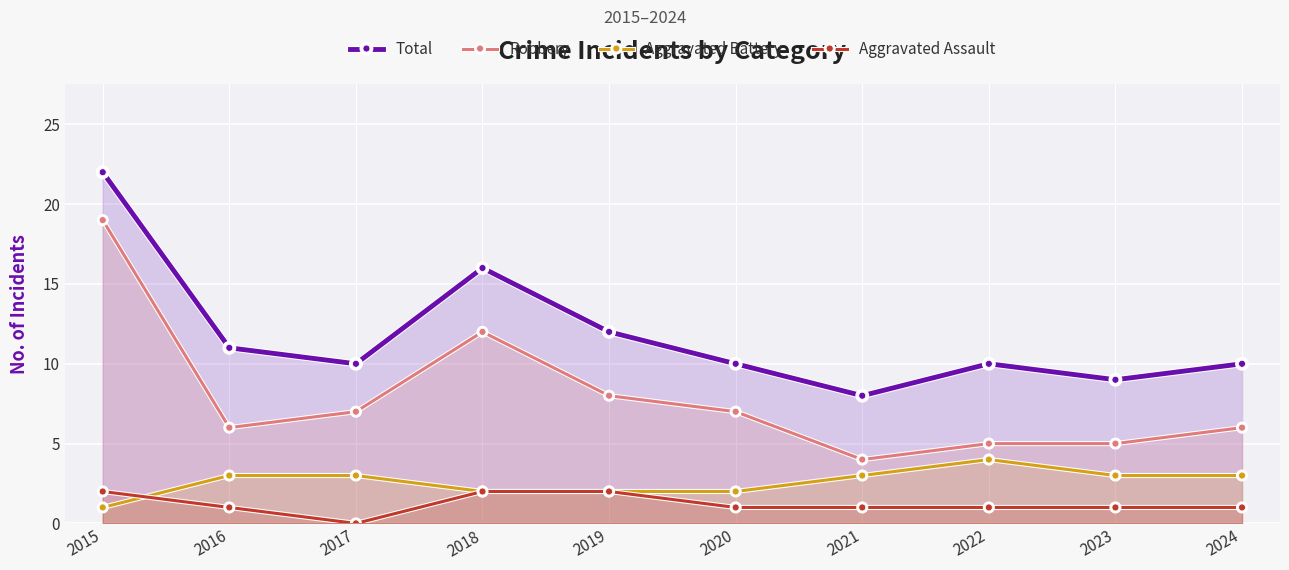

Which label corresponds to the largest value in the chart?

2015